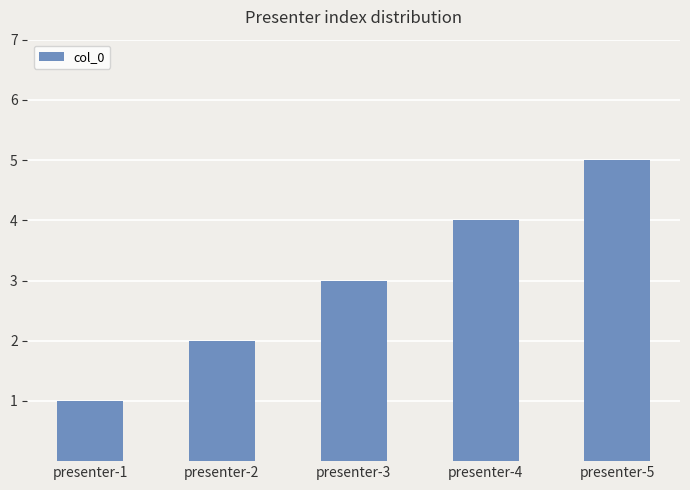

Between presenter-5 and presenter-4, which is larger?

presenter-5